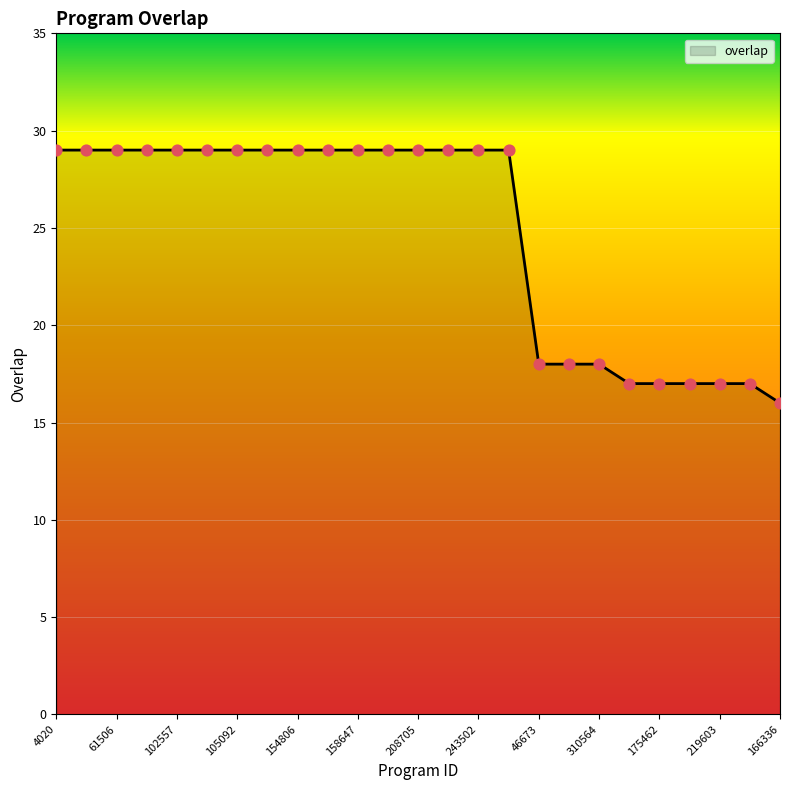

What is the smallest value displayed?

16